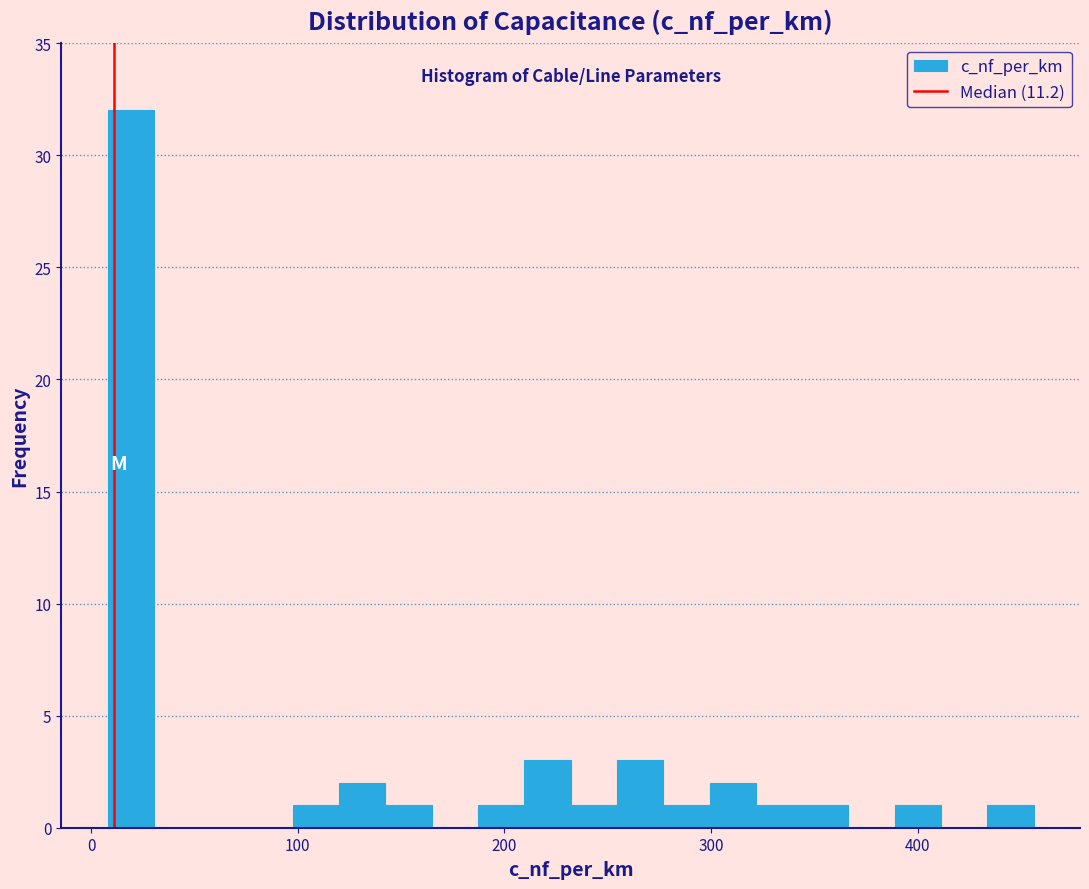

Around what value on the x-axis is the tallest bar? Give the approximate position of its centre, as read against the axis.

20